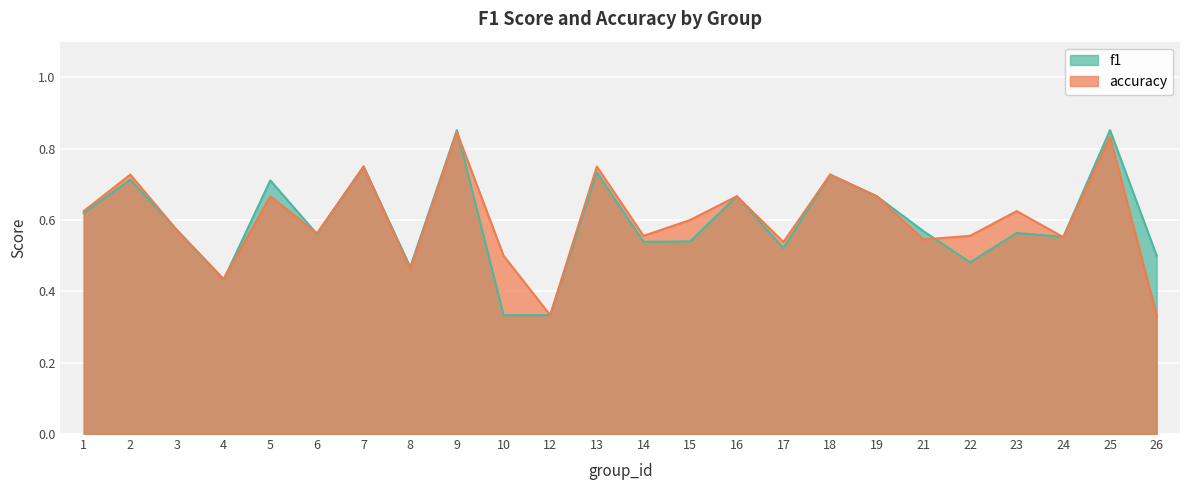

How many lines are shown in the chart?

2